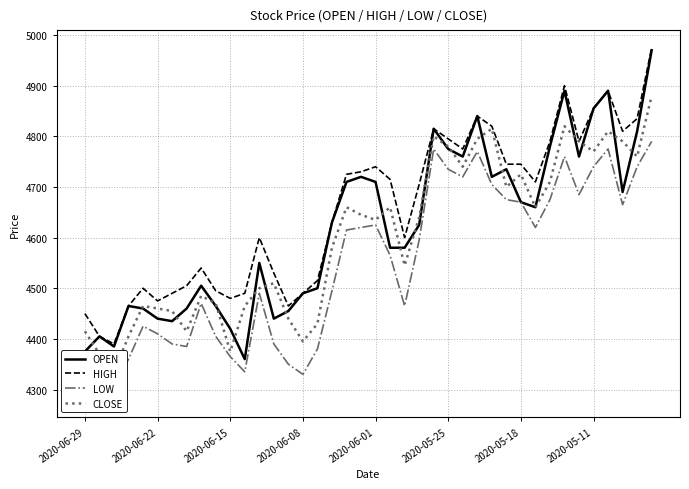

Is this an area chart (filled region under the line)?

No